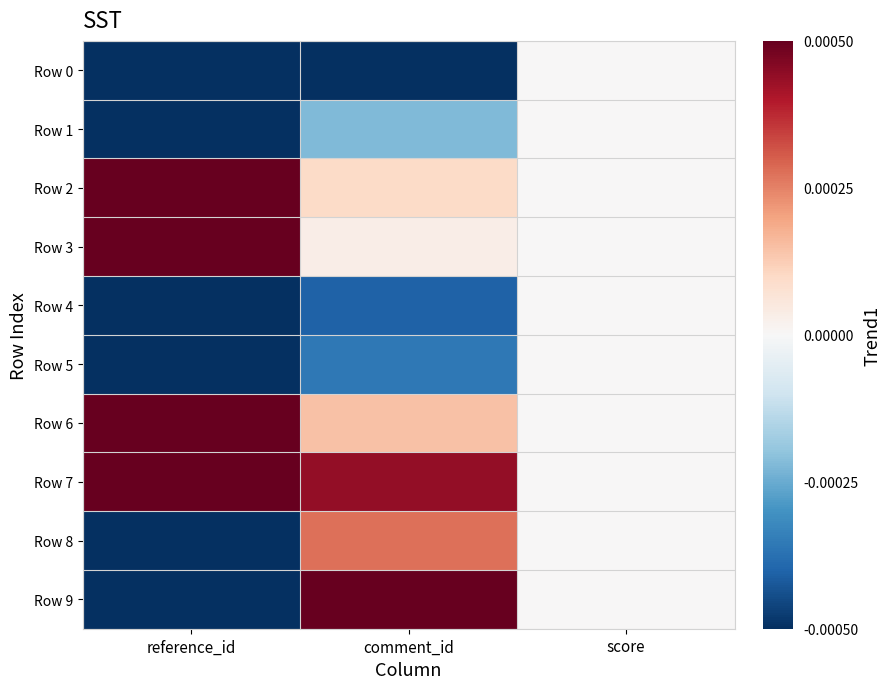

Reading left to right, extract all data points from this chart.

Row 0: reference_id=-1.0	comment_id=-1.0	score=0.0
Row 1: reference_id=-1.0	comment_id=-0.4	score=0.0
Row 2: reference_id=1.0	comment_id=0.2	score=0.0
Row 3: reference_id=1.0	comment_id=0.1	score=0.0
Row 4: reference_id=-1.0	comment_id=-0.8	score=0.0
Row 5: reference_id=-1.0	comment_id=-0.7	score=0.0
Row 6: reference_id=1.0	comment_id=0.3	score=0.0
Row 7: reference_id=1.0	comment_id=0.9	score=0.0
Row 8: reference_id=-1.0	comment_id=0.6	score=0.0
Row 9: reference_id=-1.0	comment_id=1.0	score=0.0